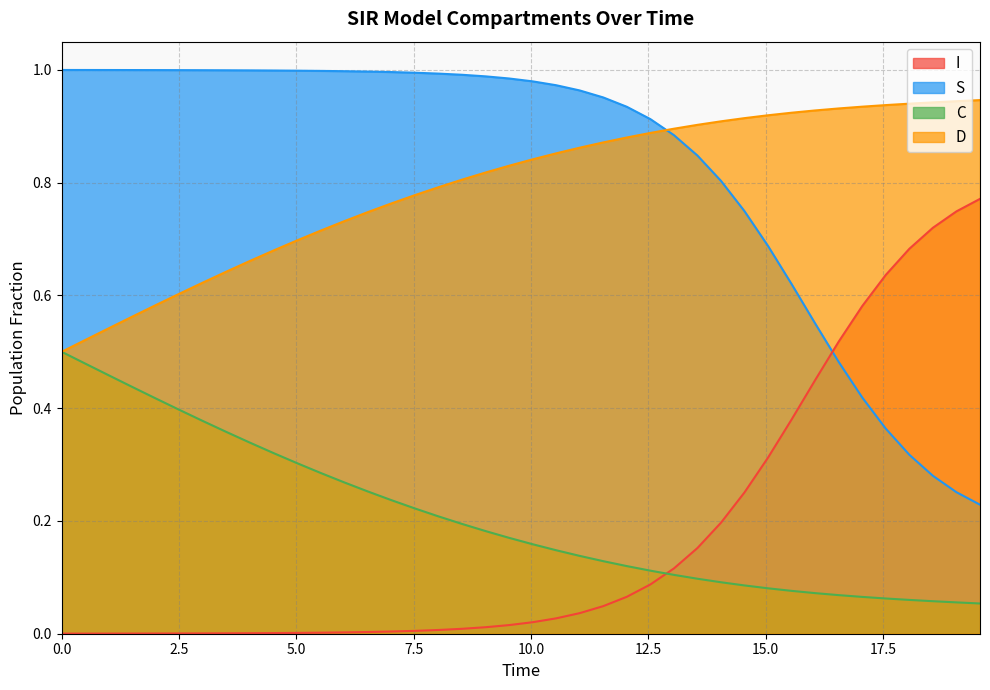

True or false: D and I cross at least once.

False